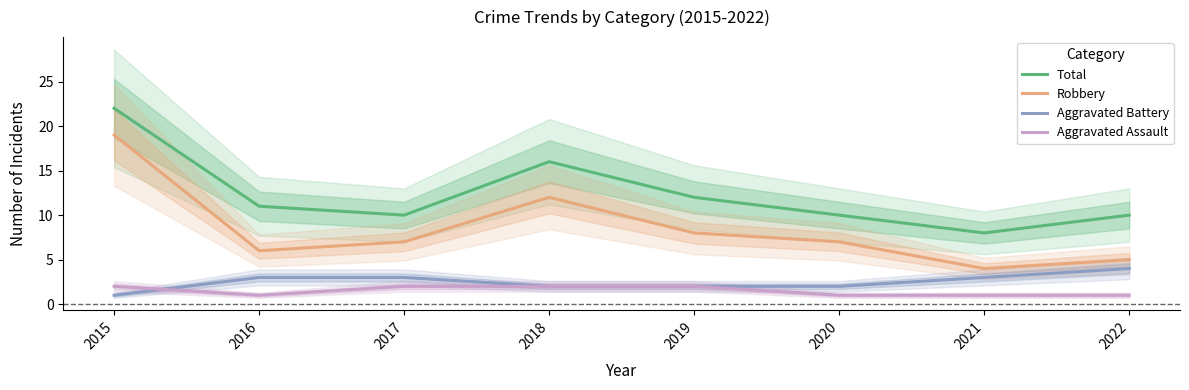

How many values in the Aggravated Battery series exceed 3?

1